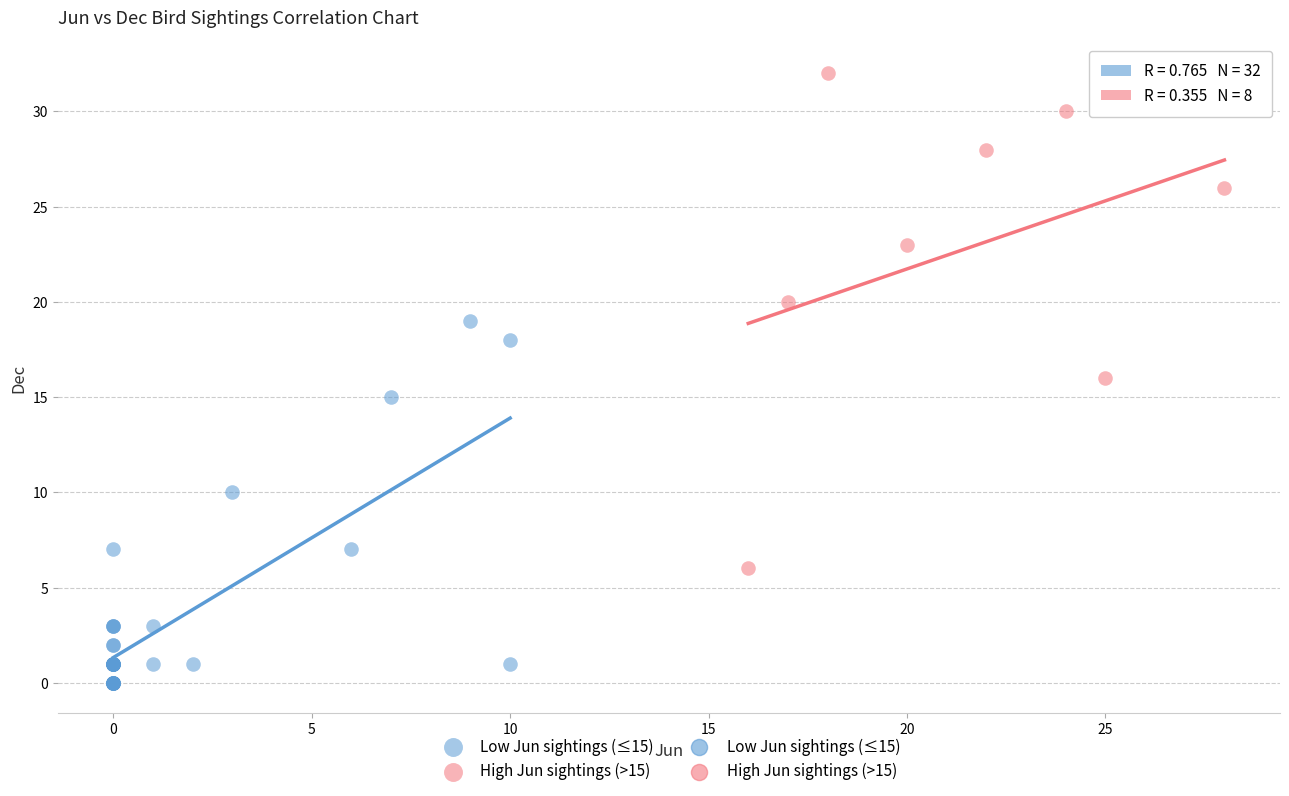

Which series has the largest Y range (max minus min)?

High Jun sightings (>15)